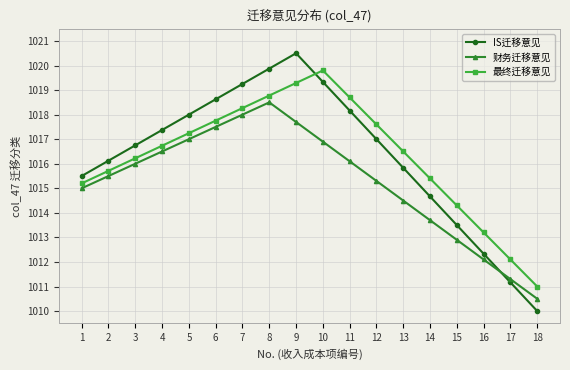

Where is 财务迁移意见 nearest to the value 1014?

14